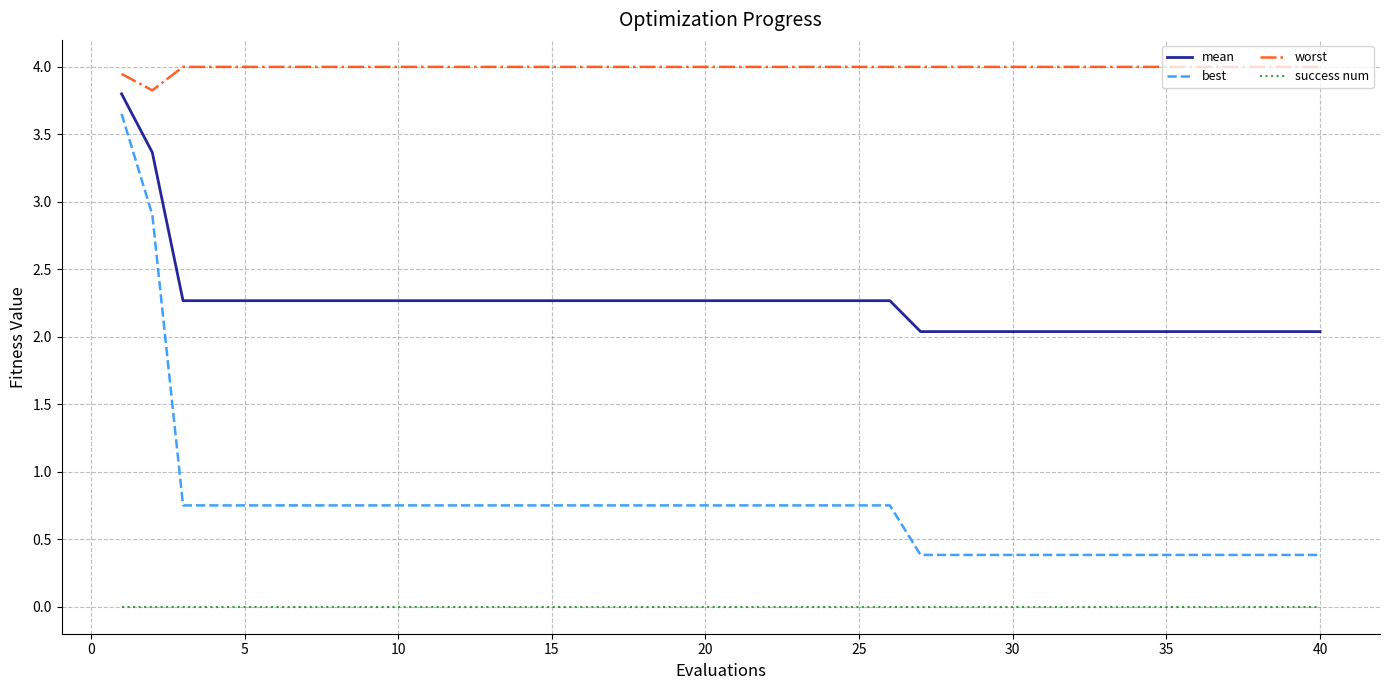

Which series has the widest spread of values?

best